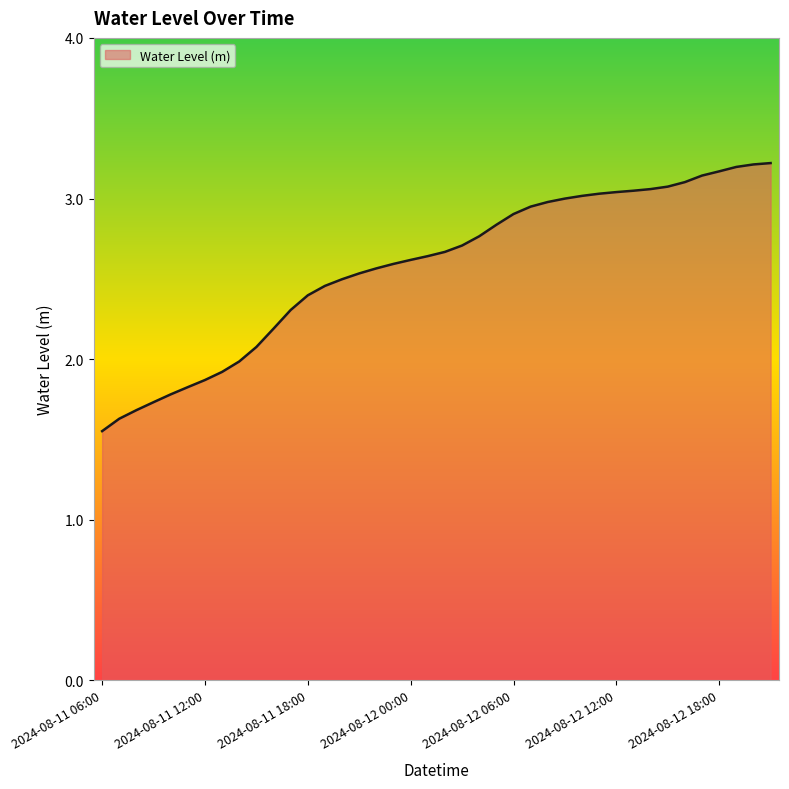

Count the number of data series in this chart.

1